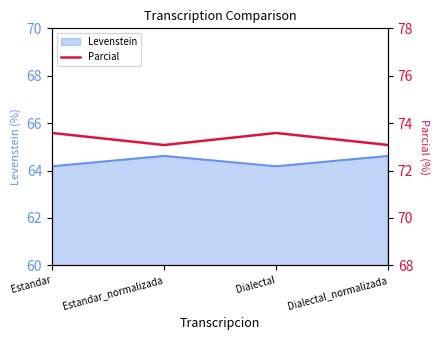

At which category does the data reach its first local valley?

Estandar_normalizada